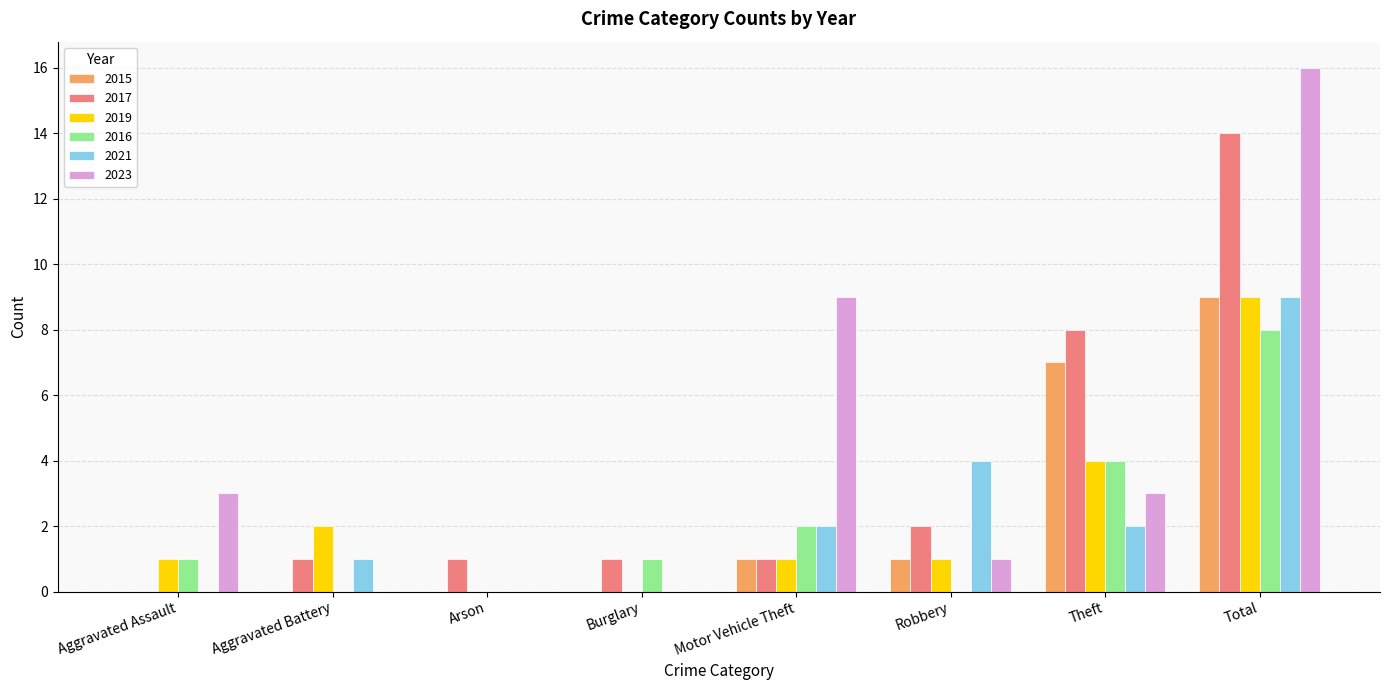

Which series changed the most between Burglary and Total?

2023